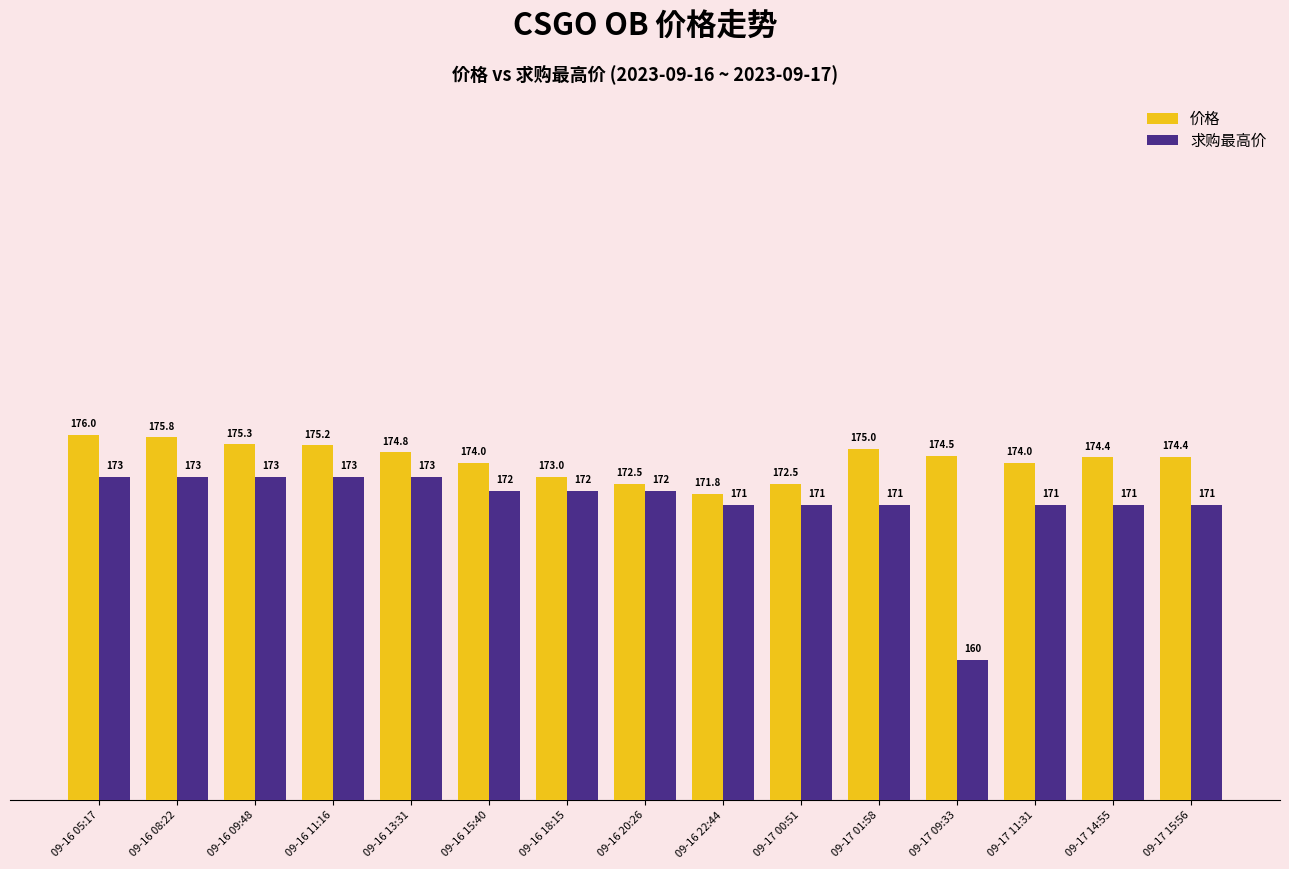

What is the average value of the 价格 series?

174.2